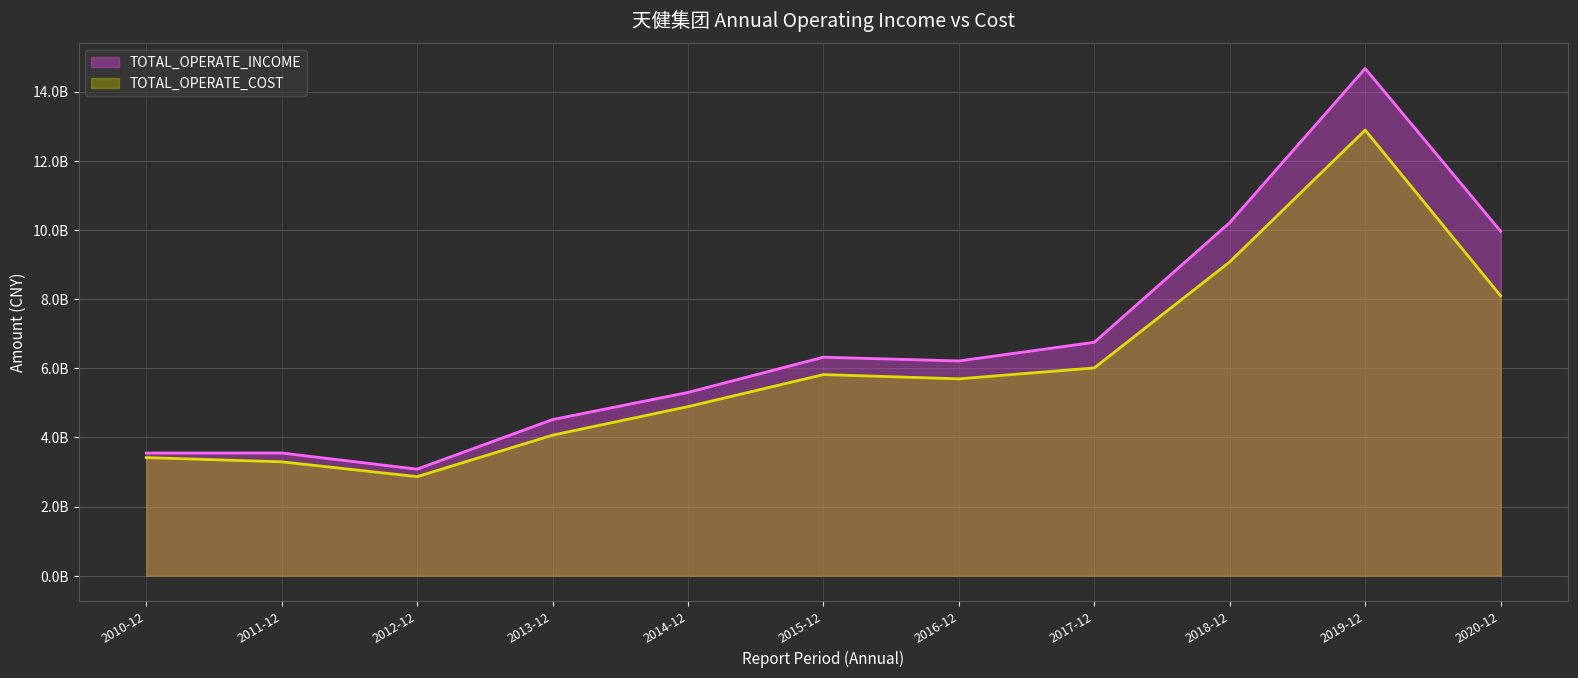

Which category has the highest value in the TOTAL_OPERATE_INCOME series?

2019-12